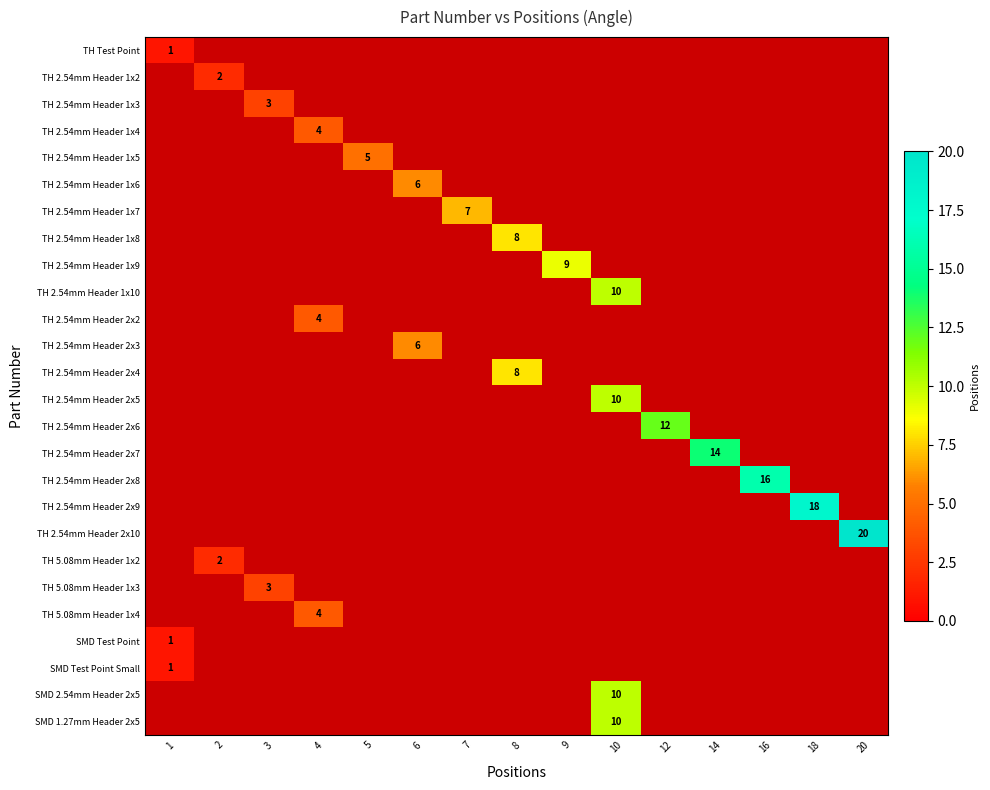

Is the value of TH 2.54mm Header 1x6 at 4 greater than the value of SMD Test Point at 16?

No